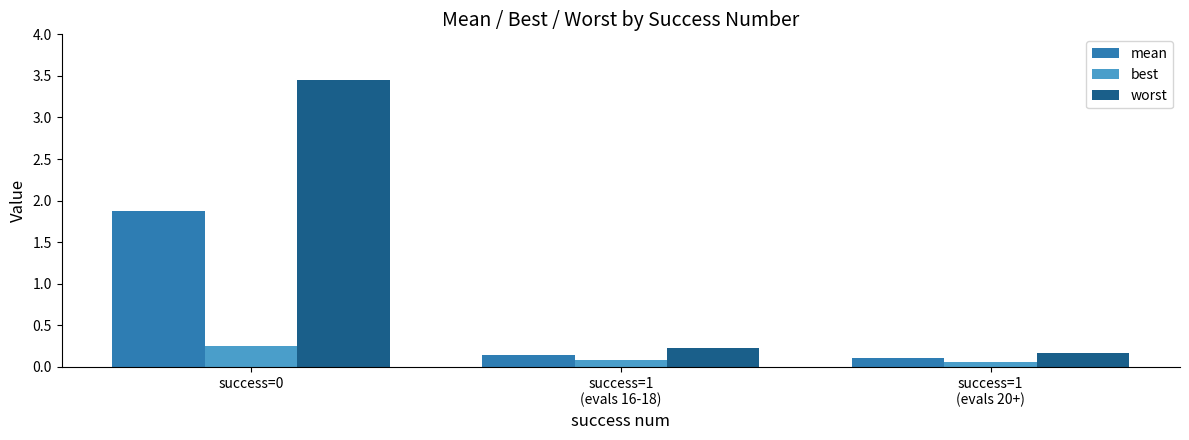

At which category is the sum across all series the highest?

success=0